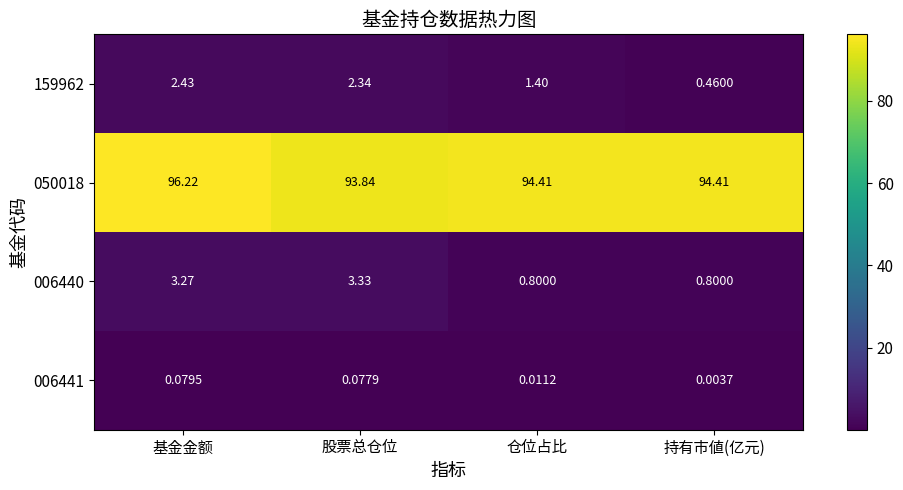

At 股票总仓位, list the series in order from largest to smallest.

050018, 006440, 159962, 006441